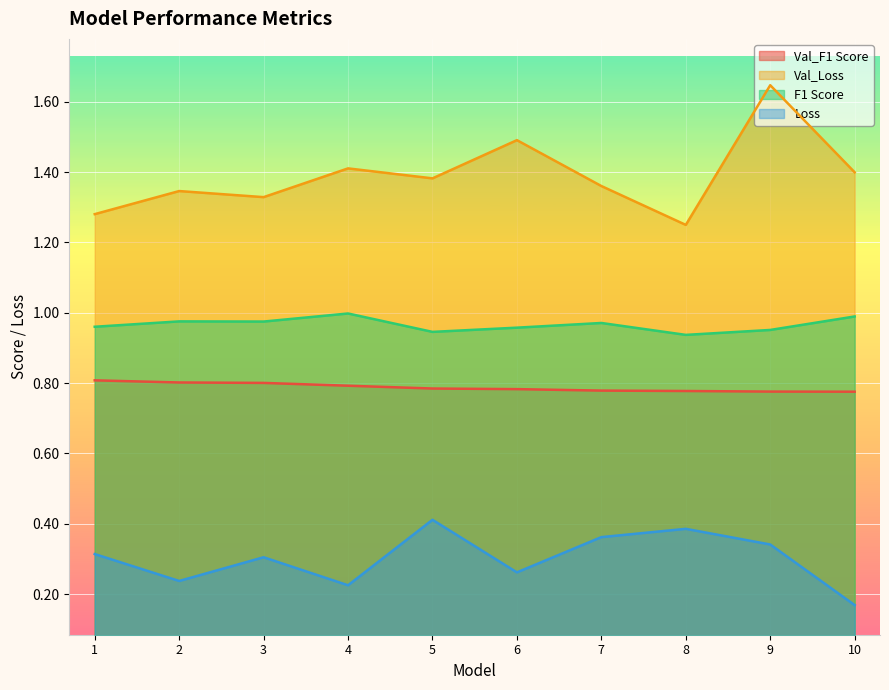

What are all the series names shown in the legend?

Val_F1 Score, Val_Loss, F1 Score, Loss